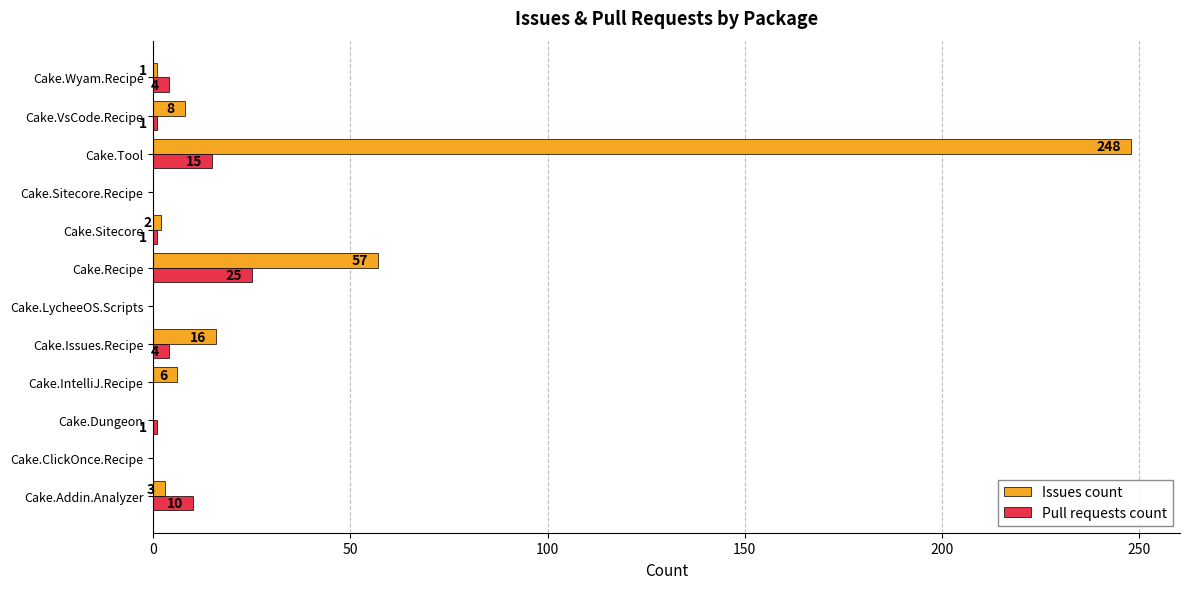

Between Cake.Issues.Recipe and Cake.Recipe, which series saw the biggest shift?

Issues count